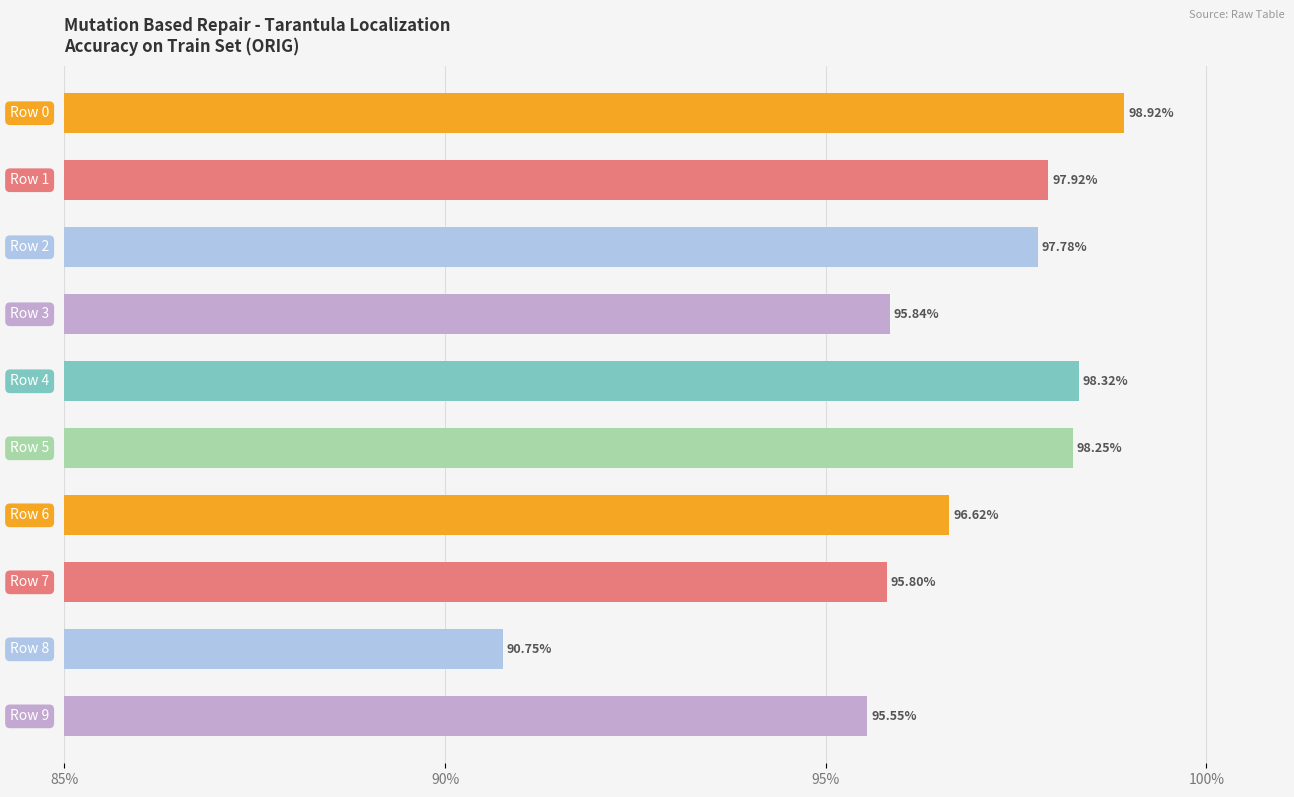

What is the difference between the maximum and minimum values?

8.2